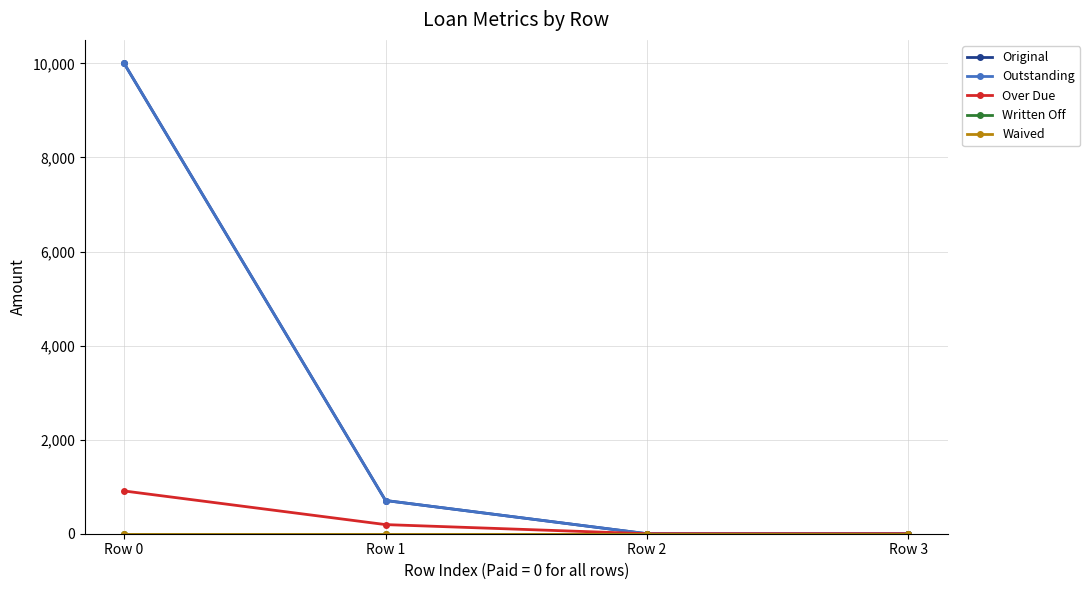

At which label does Outstanding reach its minimum?

Row 2